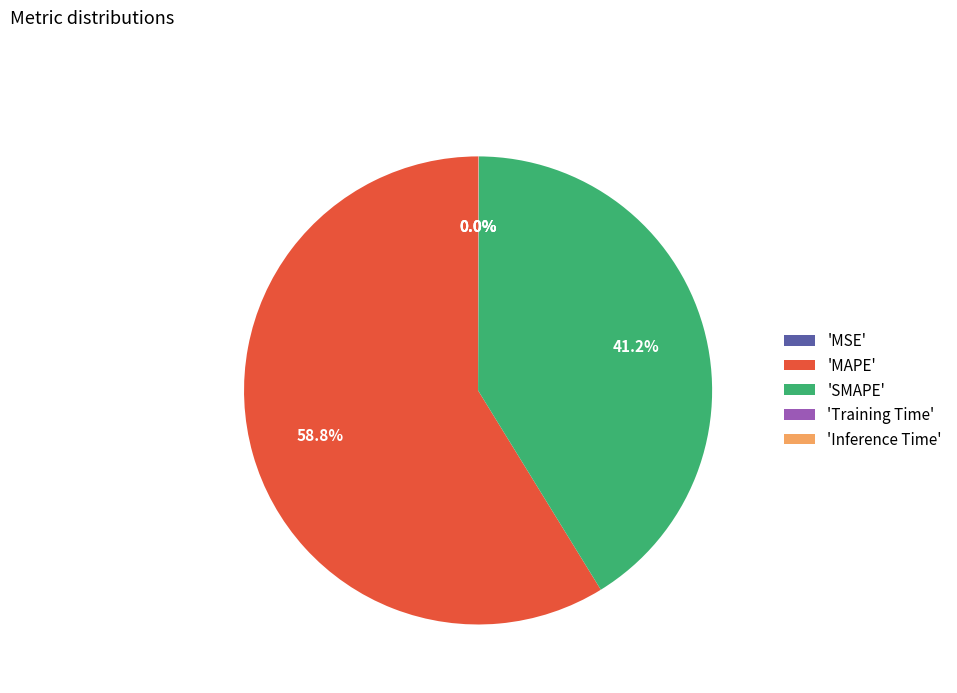

What is the majority slice?

'MAPE'